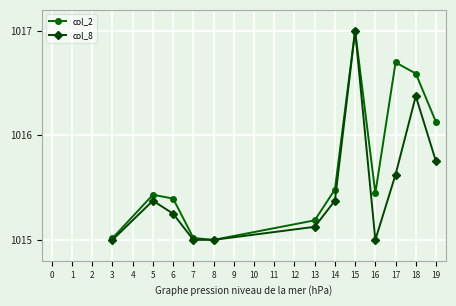

At which label is col_8 closest to 1016?

19